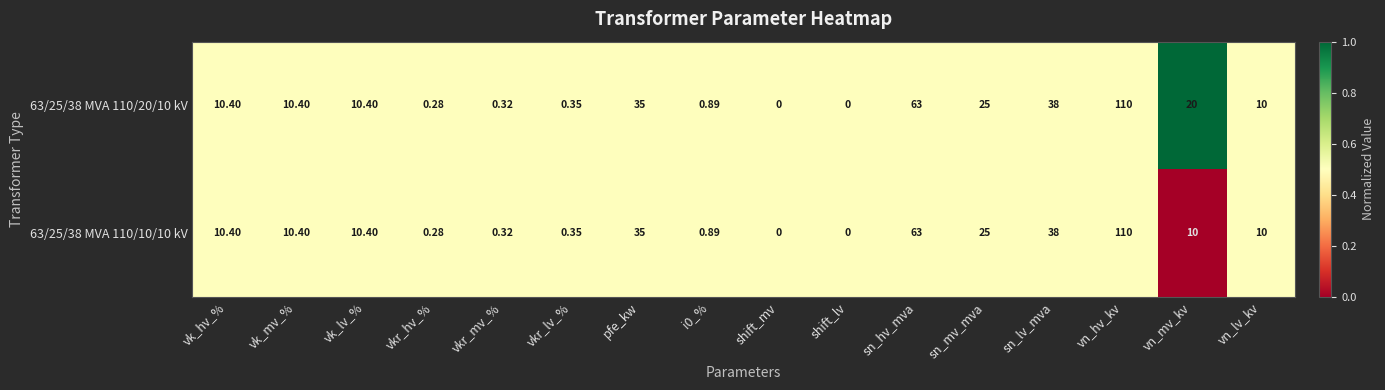

Is the value of 63/25/38 MVA 110/20/10 kV at sn_lv_mva greater than the value of 63/25/38 MVA 110/10/10 kV at i0_%?

Yes